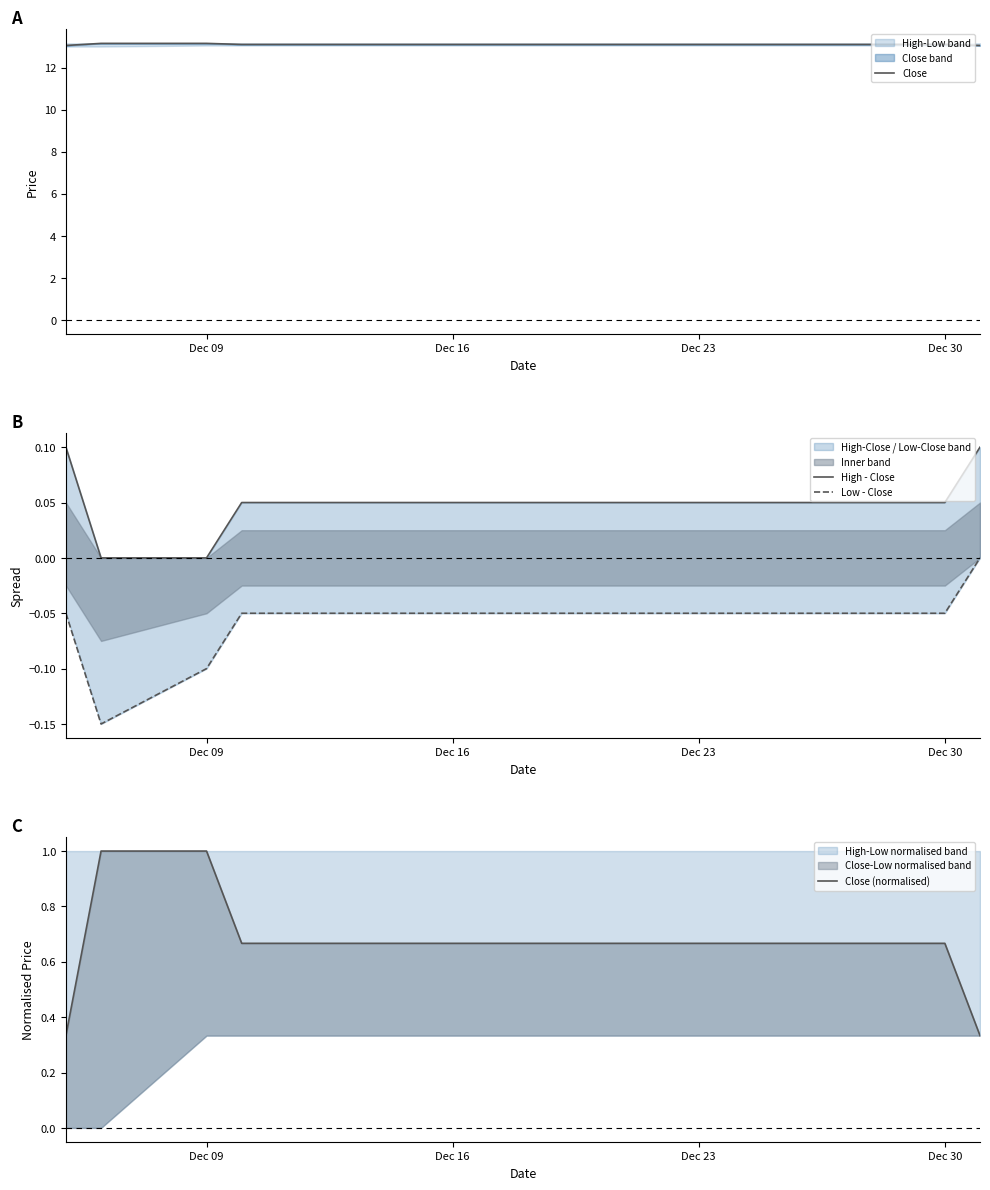

What is the highest value of the Close series?

13.1